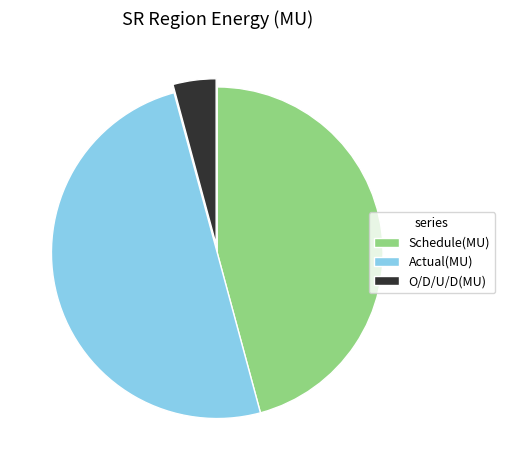

Count the number of slices in the pie.

3